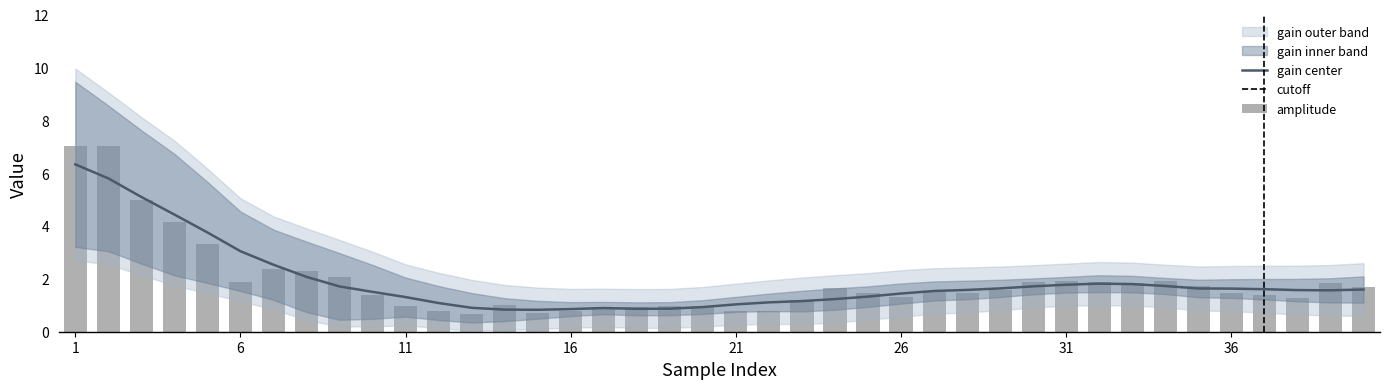

What is the sum of the gain_low values at 21 and 14?

1.3